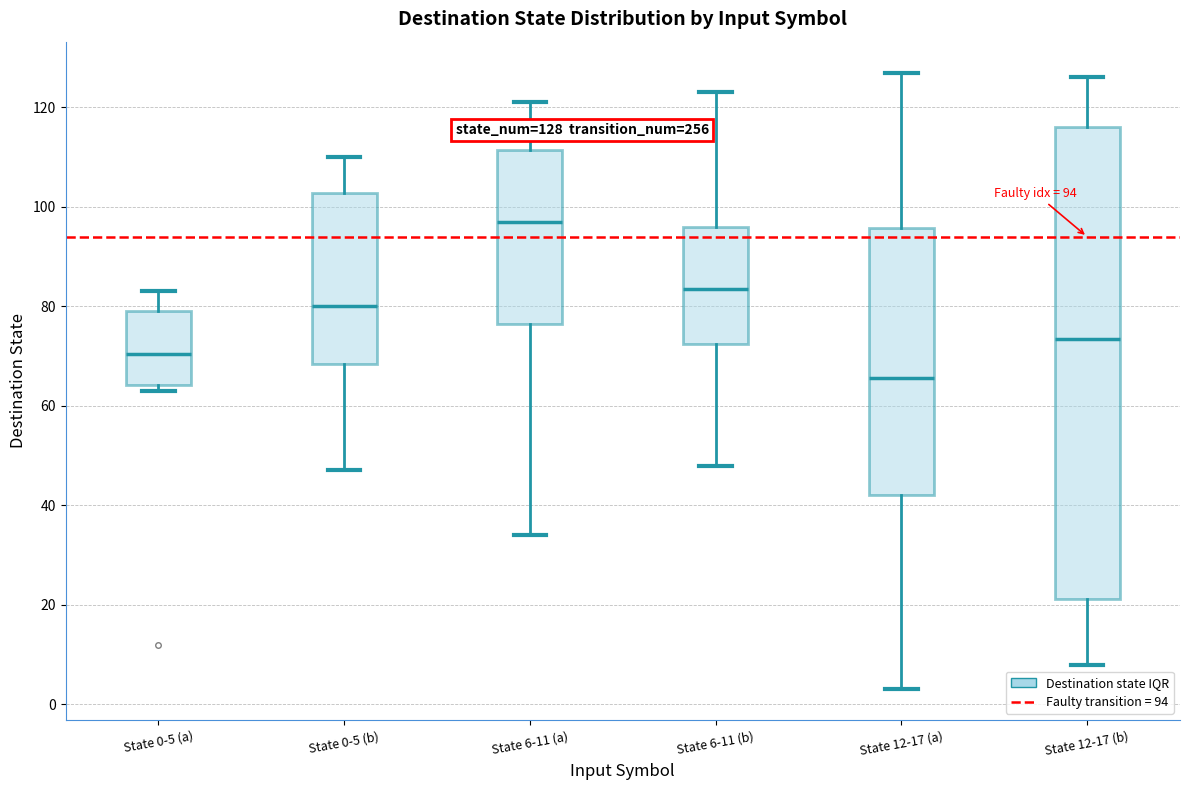

Which box has the lowest median line?

State 12-17 (a)